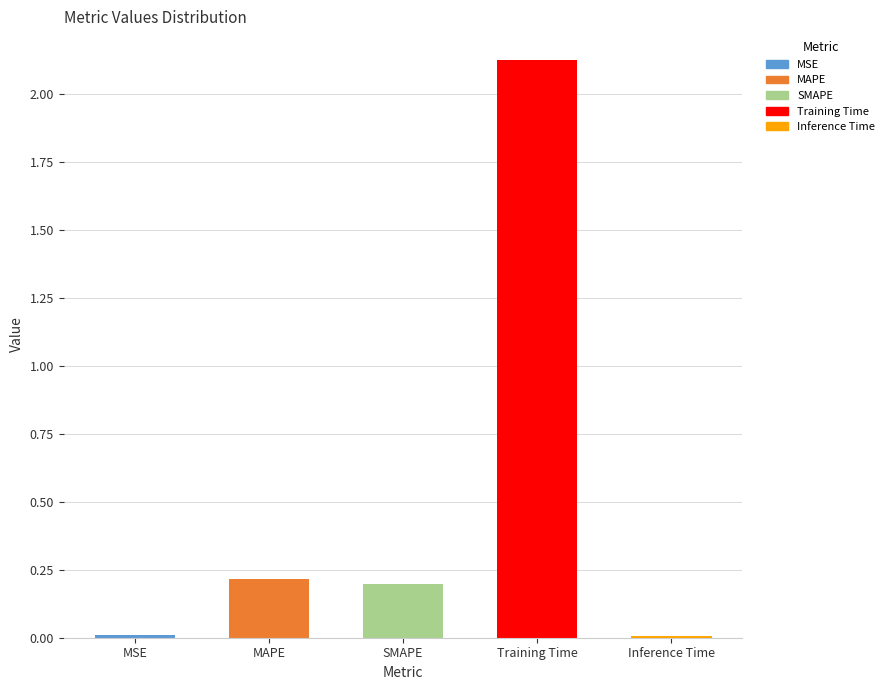

The chart shows a value of 0.2 at MAPE. True or false?

True